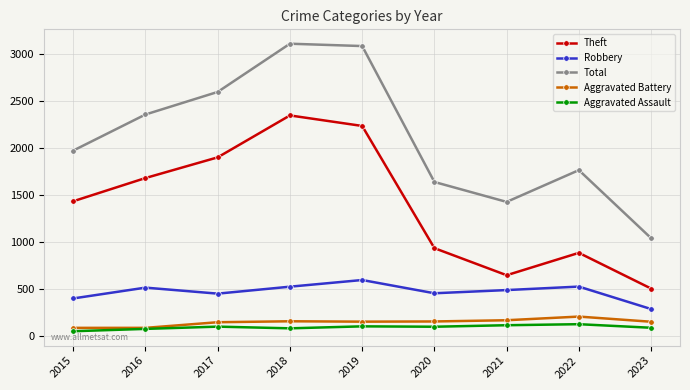

What is the sum of the Robbery values at 2015 and 2023?

677